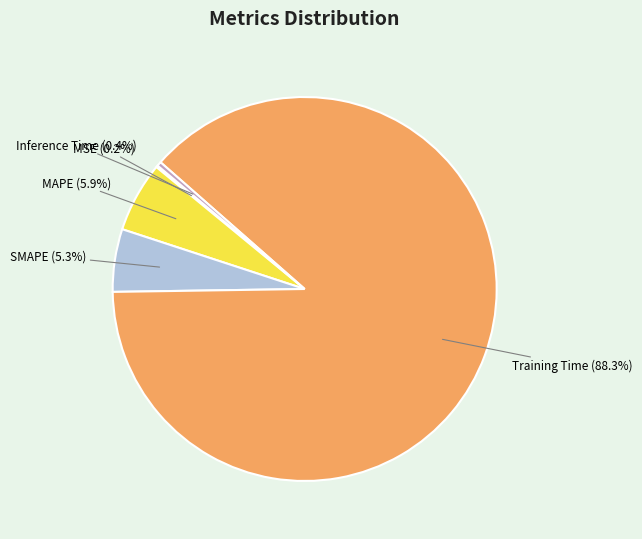

Which slice represents more than half of the pie?

Training Time